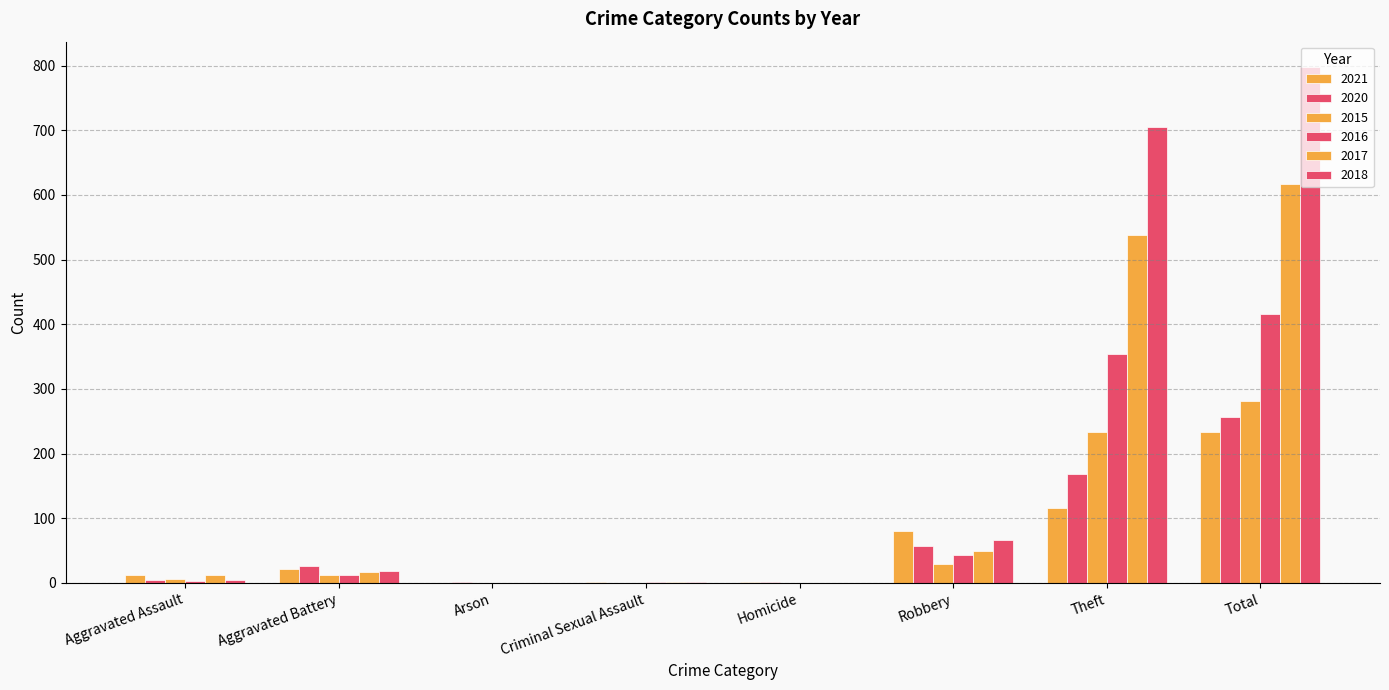

How many categories are shown in the chart?

8